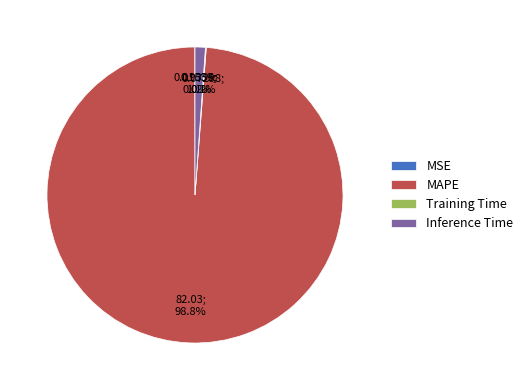

Combined, do MAPE and Inference Time account for over 50%?

Yes